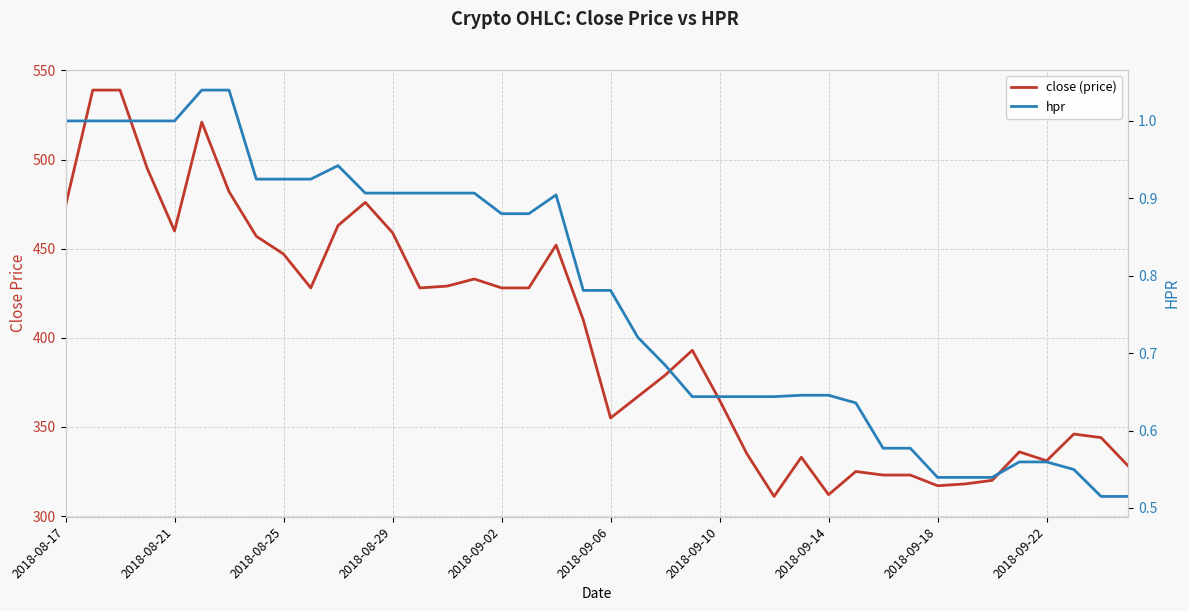

How many data points does each series have?

40